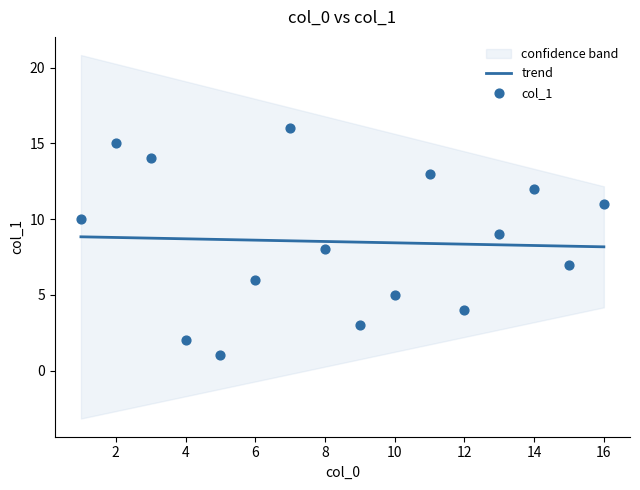

At how many categories does at least one series exceed 3?

16